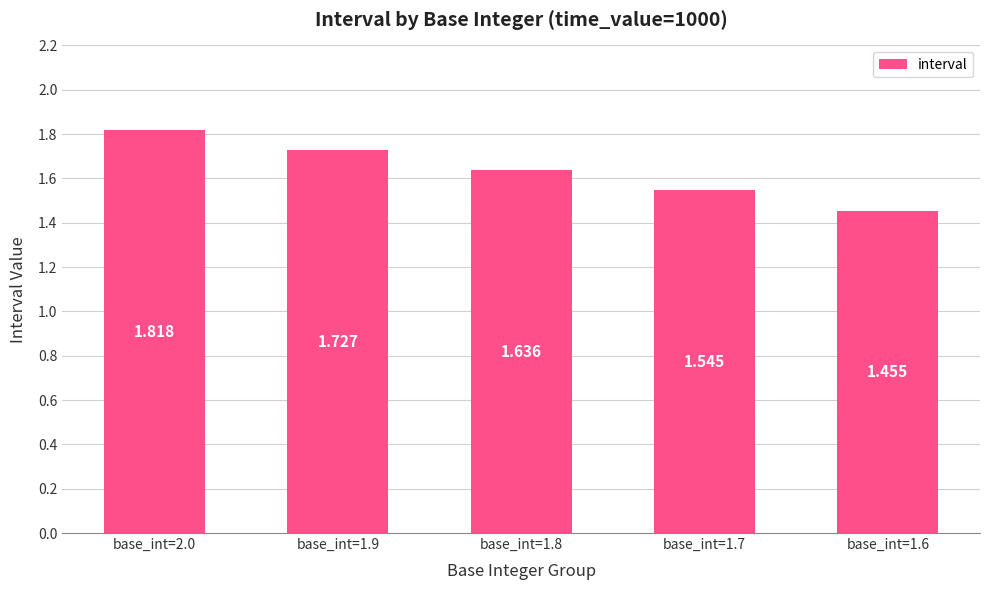

What is the difference between the second highest and second lowest values?

0.2